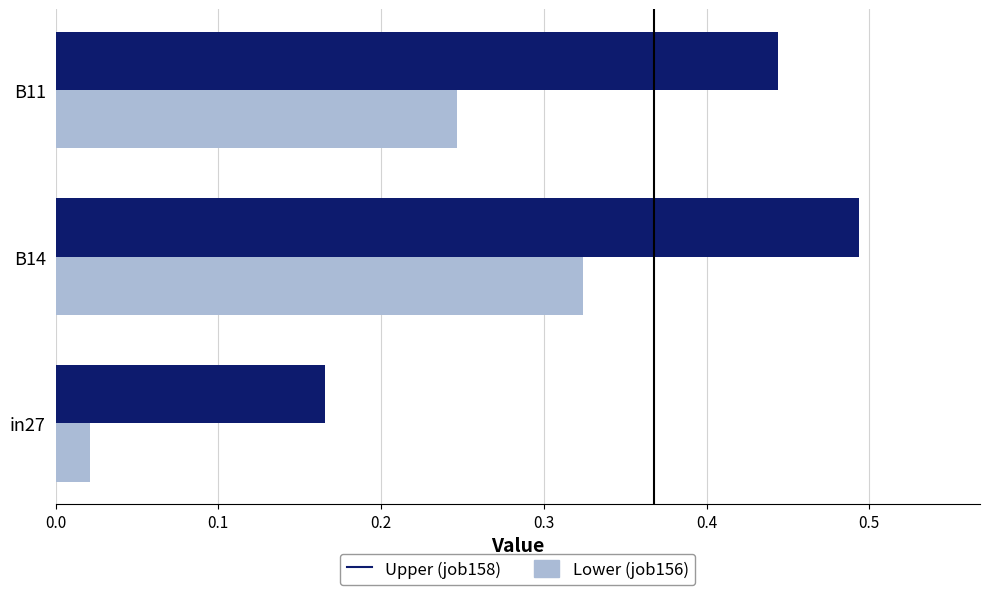

At which category is the sum across all series the highest?

B14